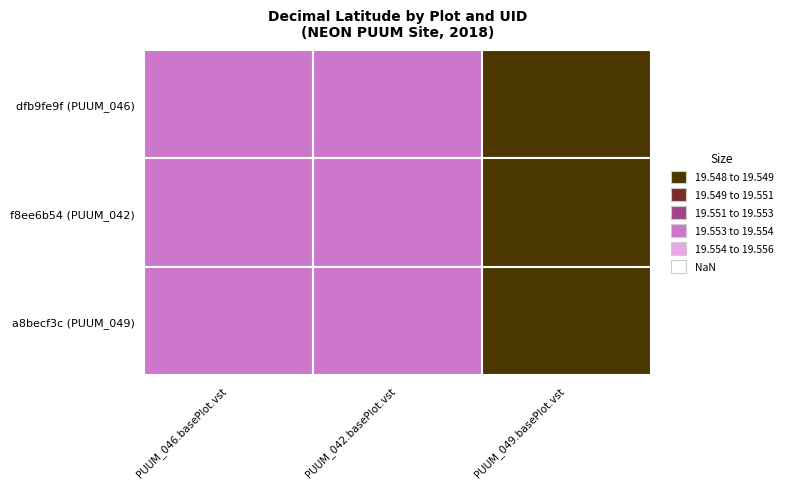

What is the maximum value for PUUM_042.basePlot.vst?

19.6